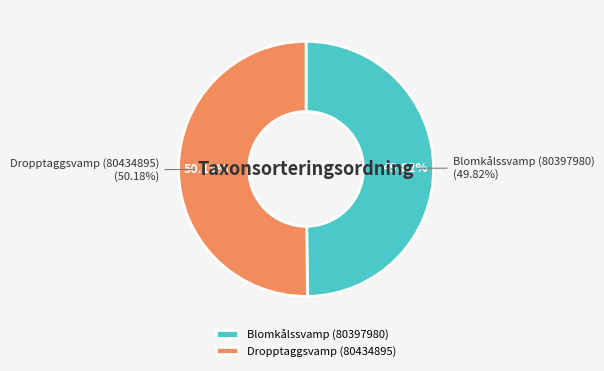

To the nearest percent, what is the average slice percentage?

50%